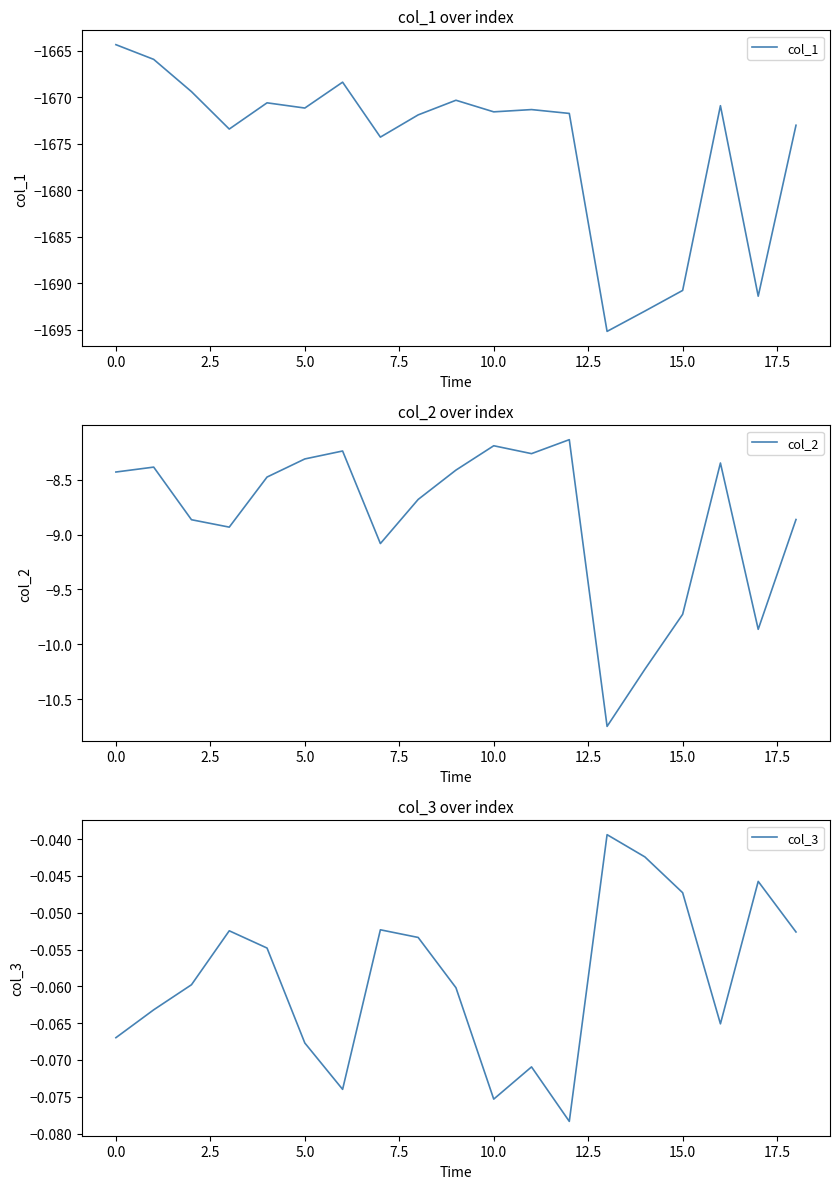

True or false: col_1 and col_2 intersect in this chart.

False